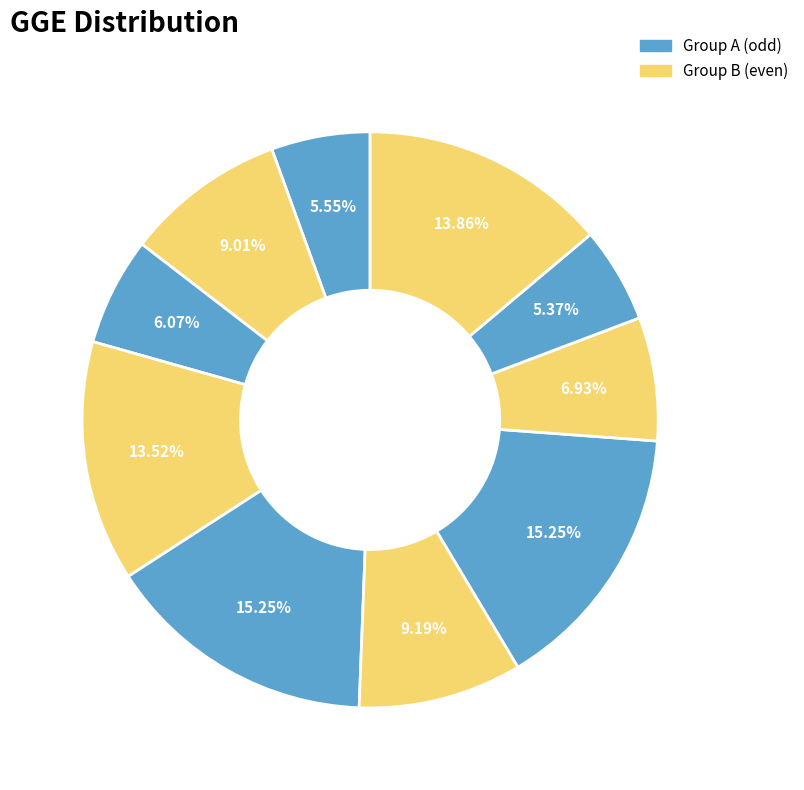

Count the number of slices in the pie.

10